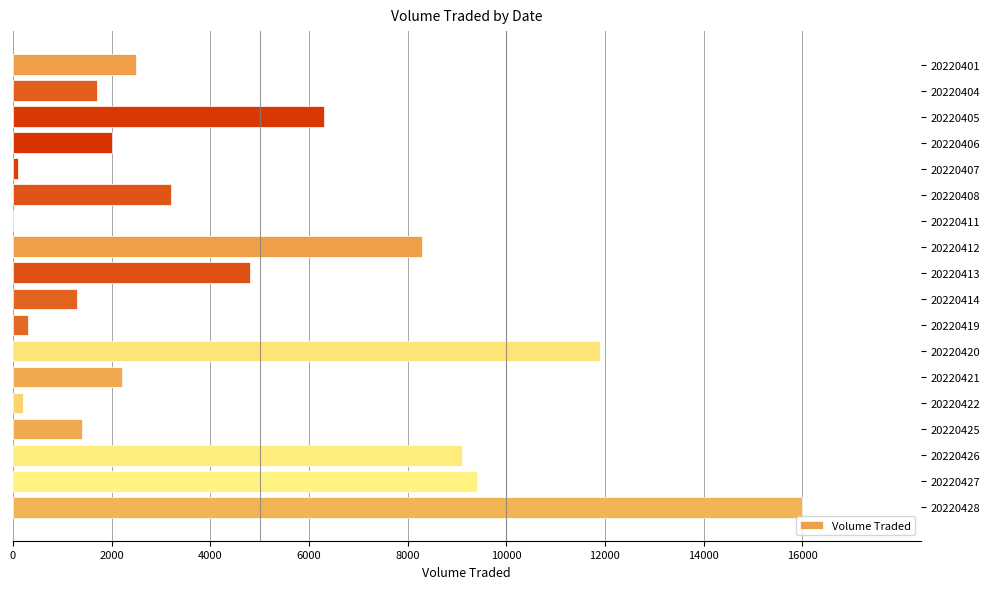

At which label is the value closest to 8000?

20220412